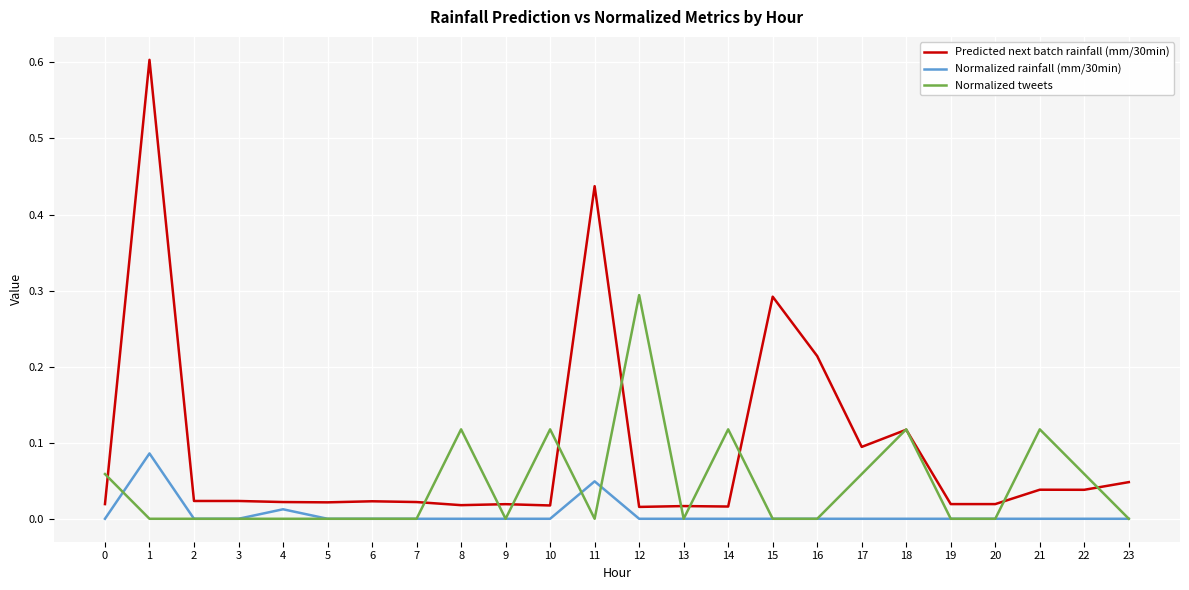

Which series changed the most between 7 and 21?

Normalized tweets